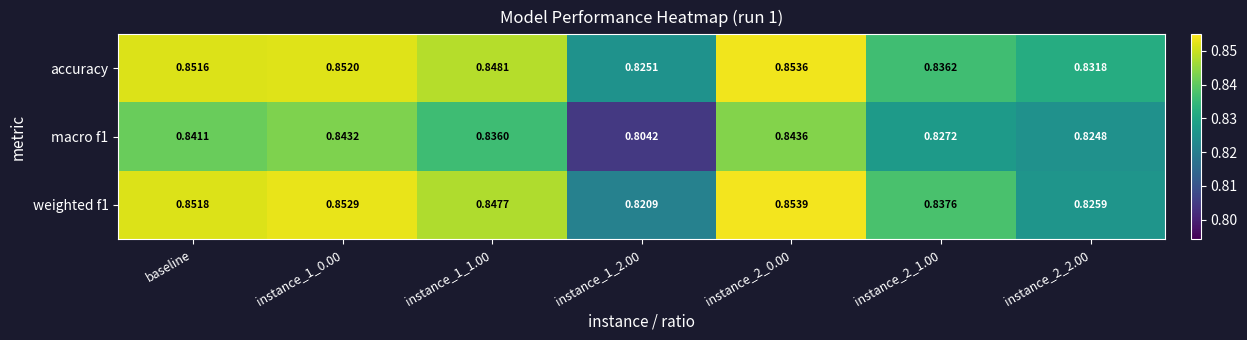

Which series has the largest total across all categories?

accuracy